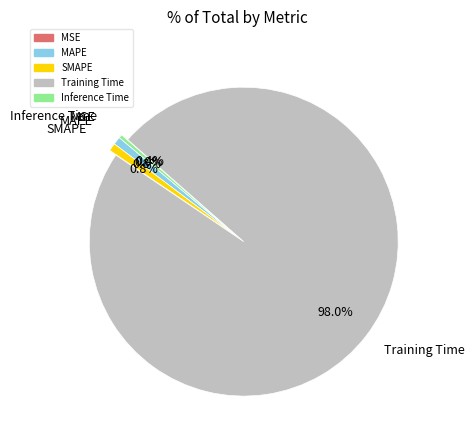

To the nearest percent, what percentage of the pie is SMAPE?

1%